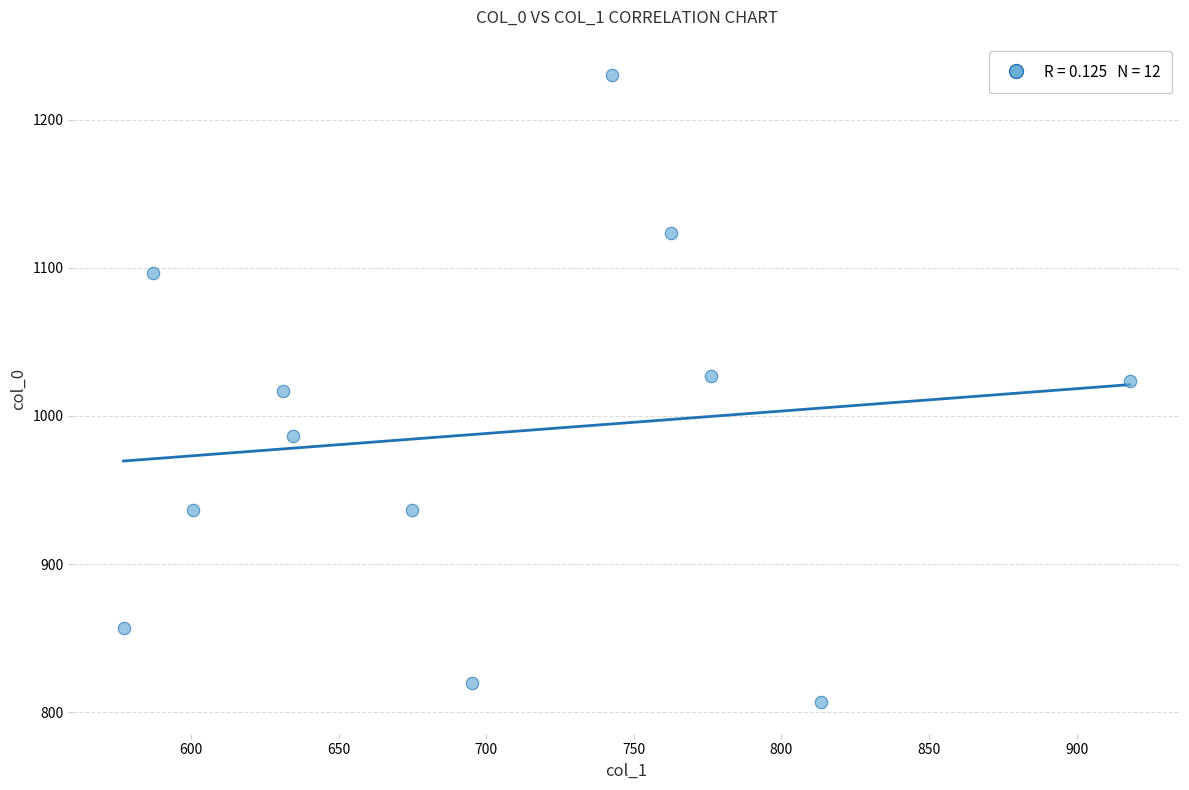

What is the average Y value?

988.3